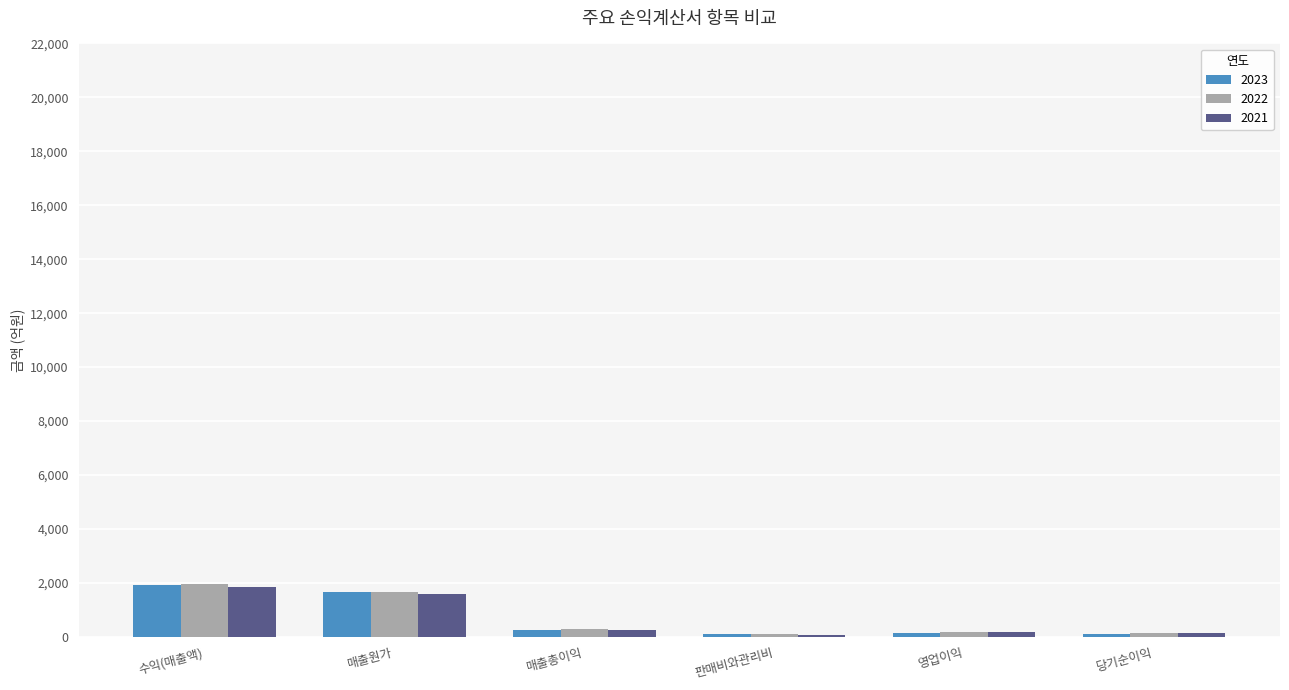

Are the bars grouped side by side (vs. stacked)?

Yes